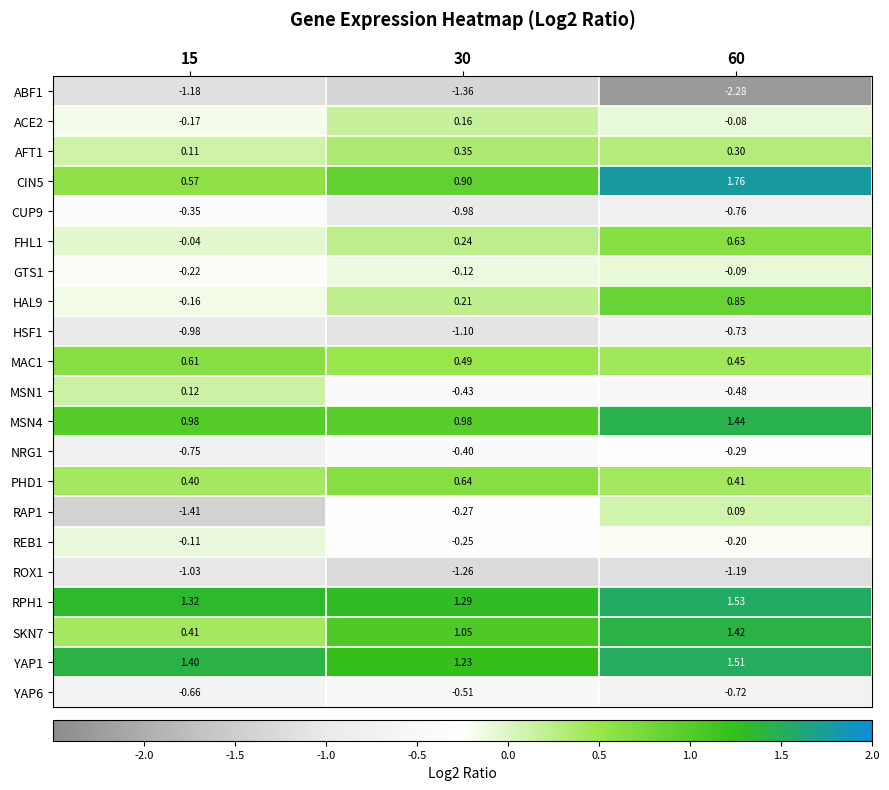

How many distinct data groups are displayed?

21